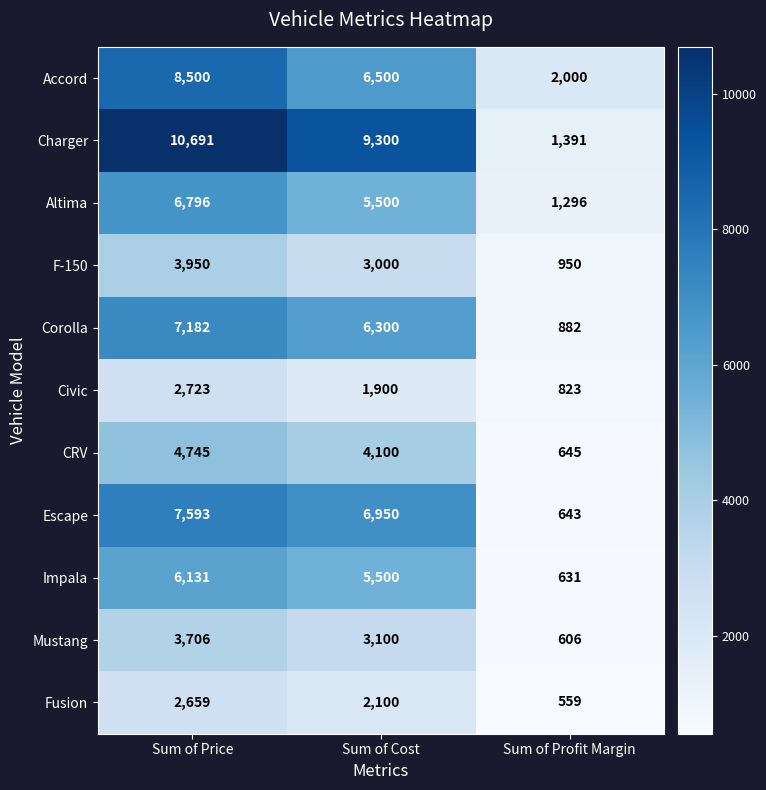

What is the approximate value of Charger at Sum of Cost?

9300